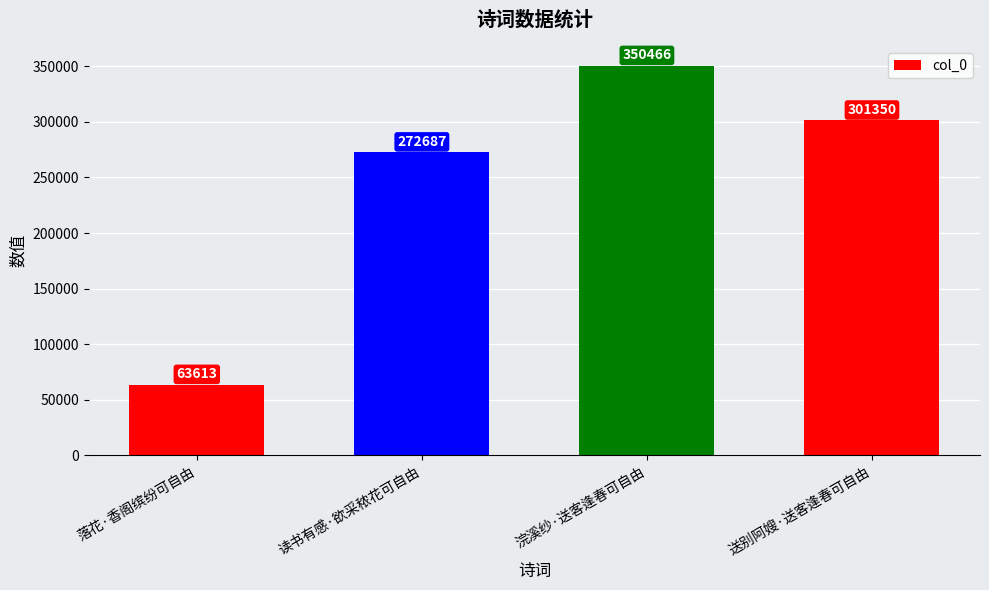

At which label does the data first exceed 301350?

浣溪纱·送客逢春可自由